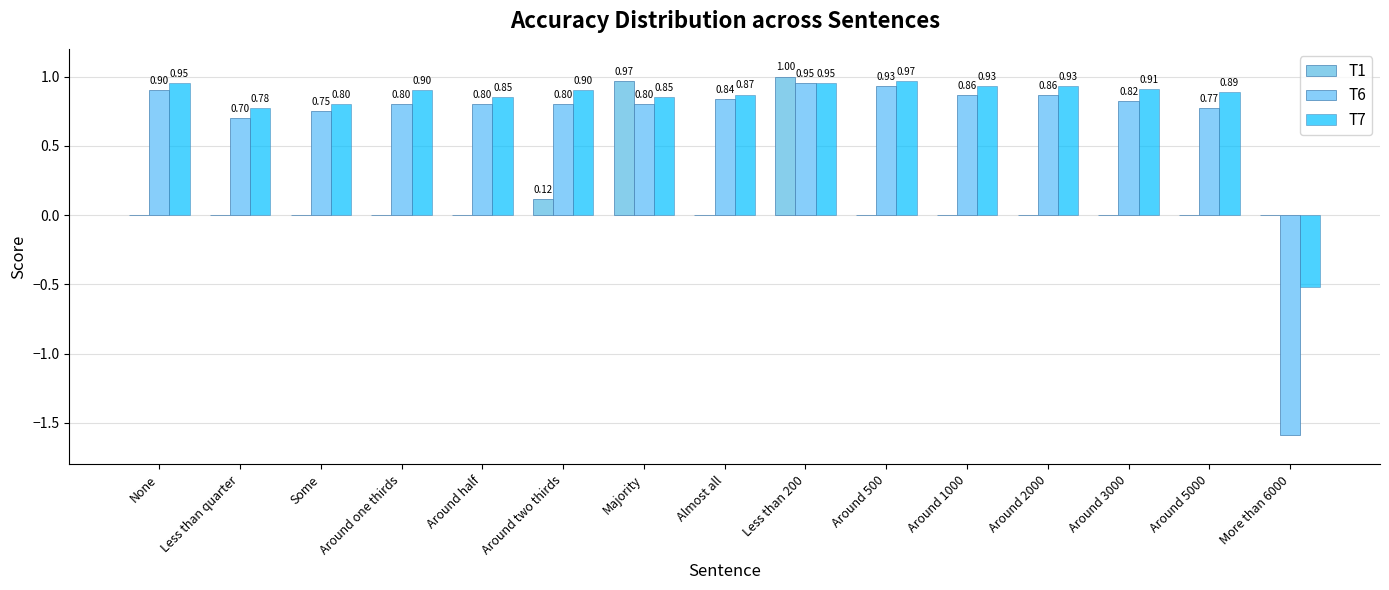

What is the difference between the highest and lowest values at More than 6000?

1.6